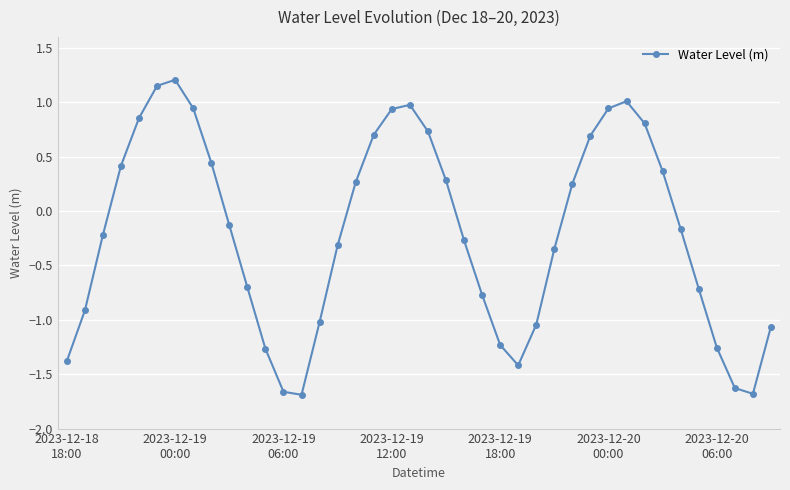

What is the sum of all values?

-7.9